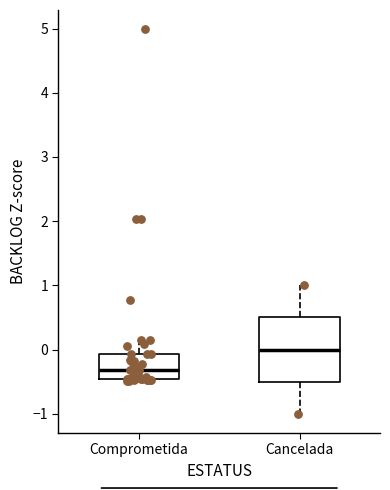

Which box has the lowest median line?

Comprometida